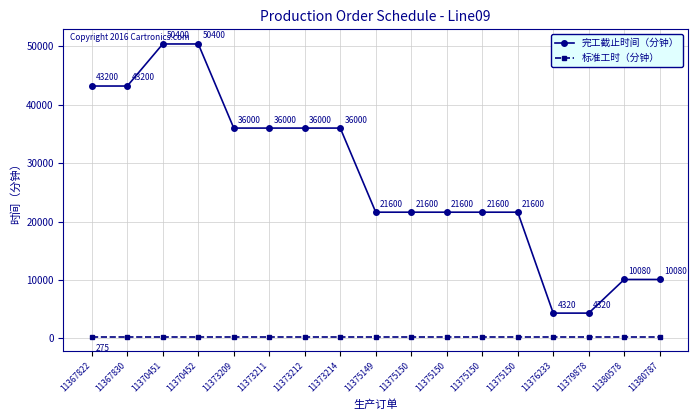

What is the highest value of the 标准工时（分钟） series?

275